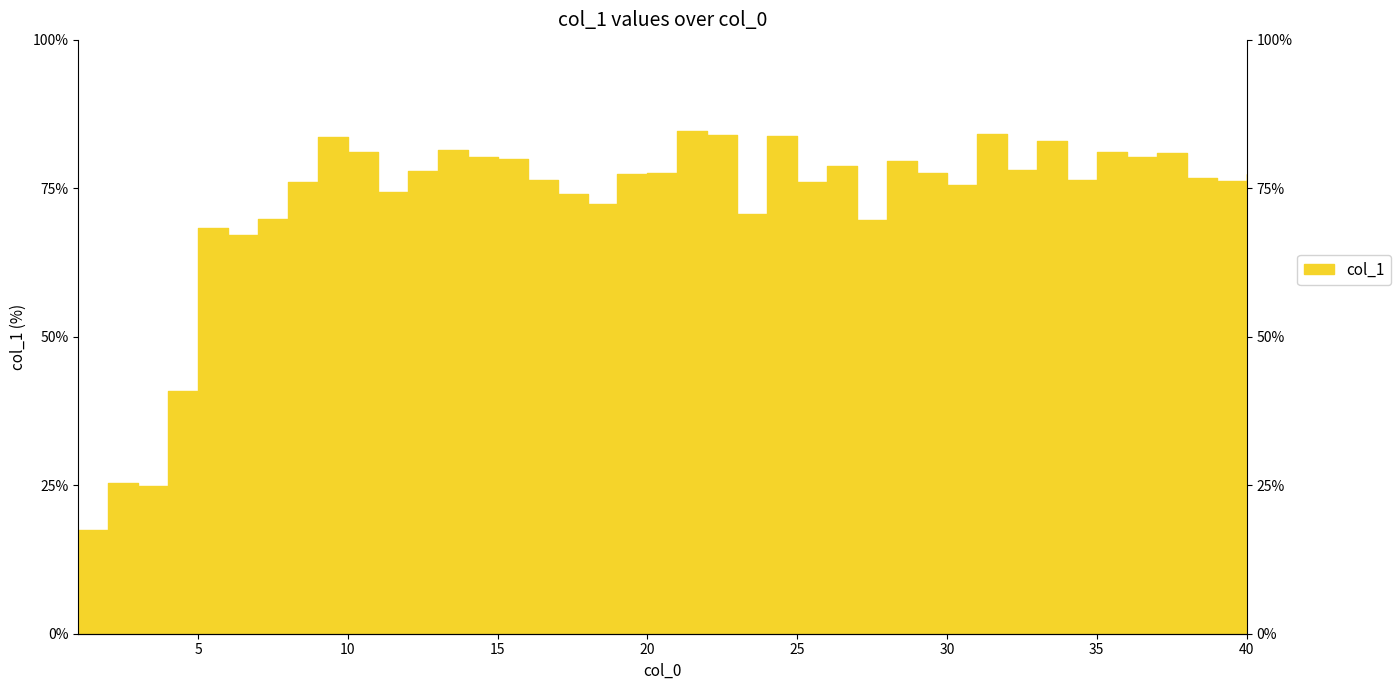

Between 10 and 5, which is larger?

10